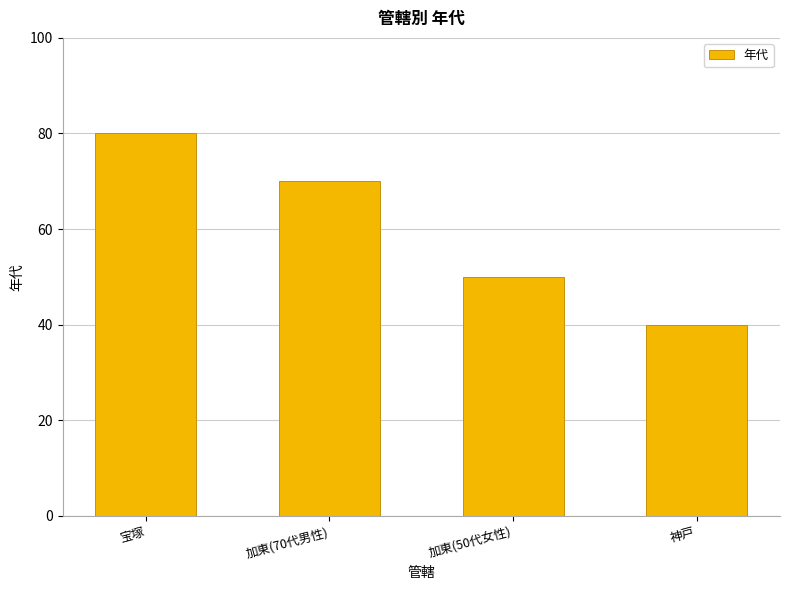

What position from the right is 宝塚?

4